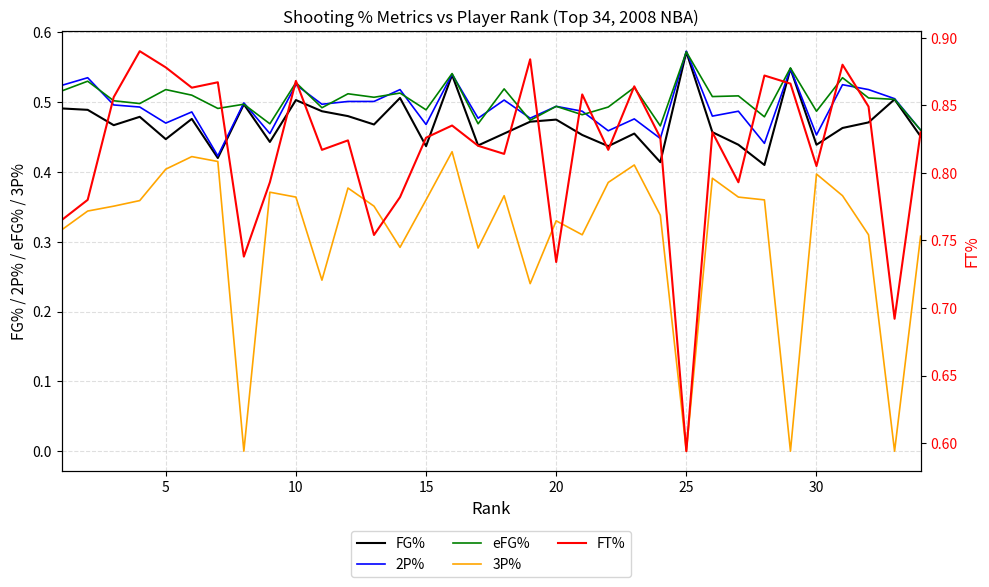

Which category has the highest value in the FG% series?

25